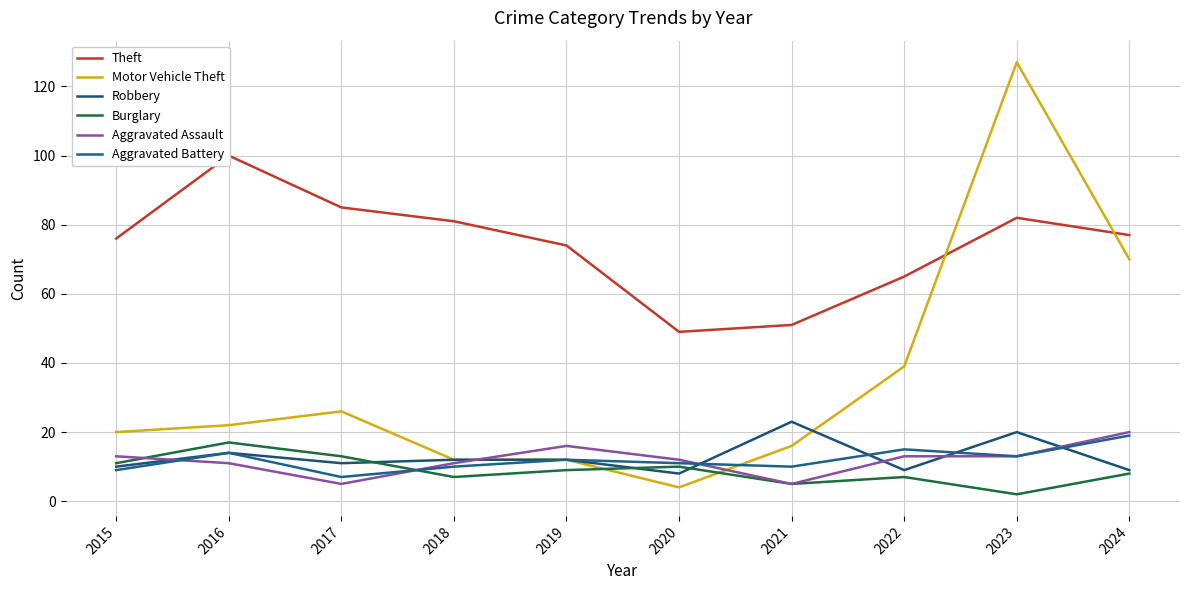

True or false: Aggravated Assault and Theft intersect in this chart.

False